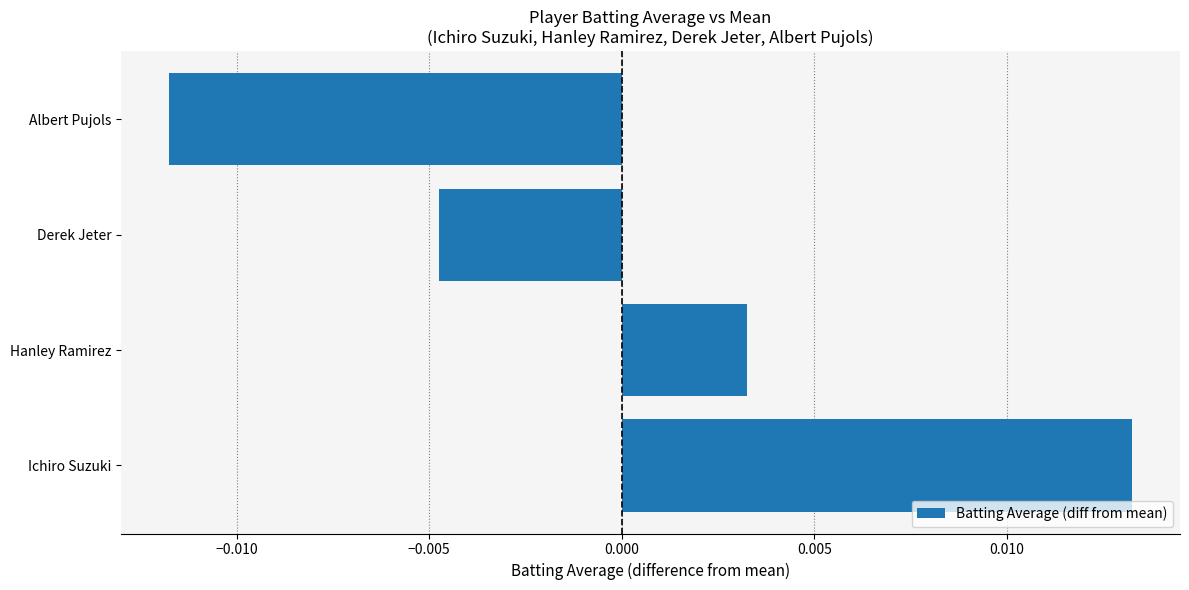

Rank the categories by value from highest to lowest.

Ichiro Suzuki, Hanley Ramirez, Derek Jeter, Albert Pujols